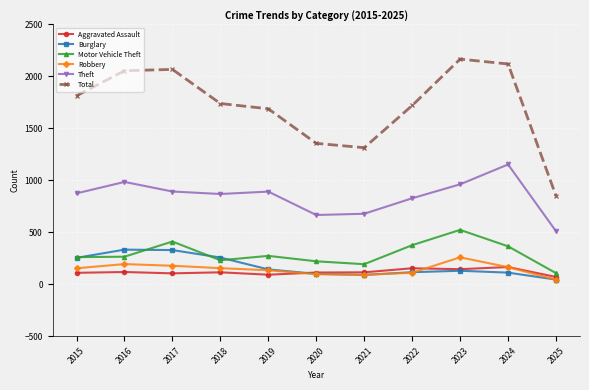

What is the average value of the Burglary series?

174